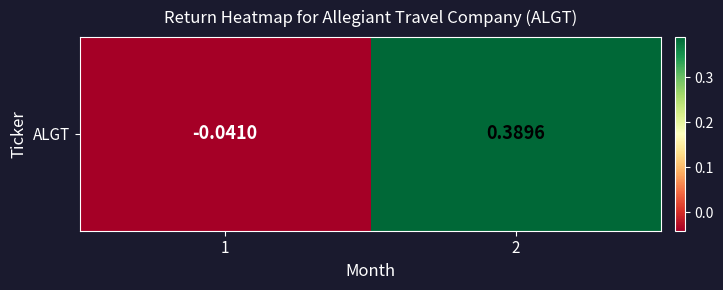

List the labels in order of value, smallest first.

1, 2